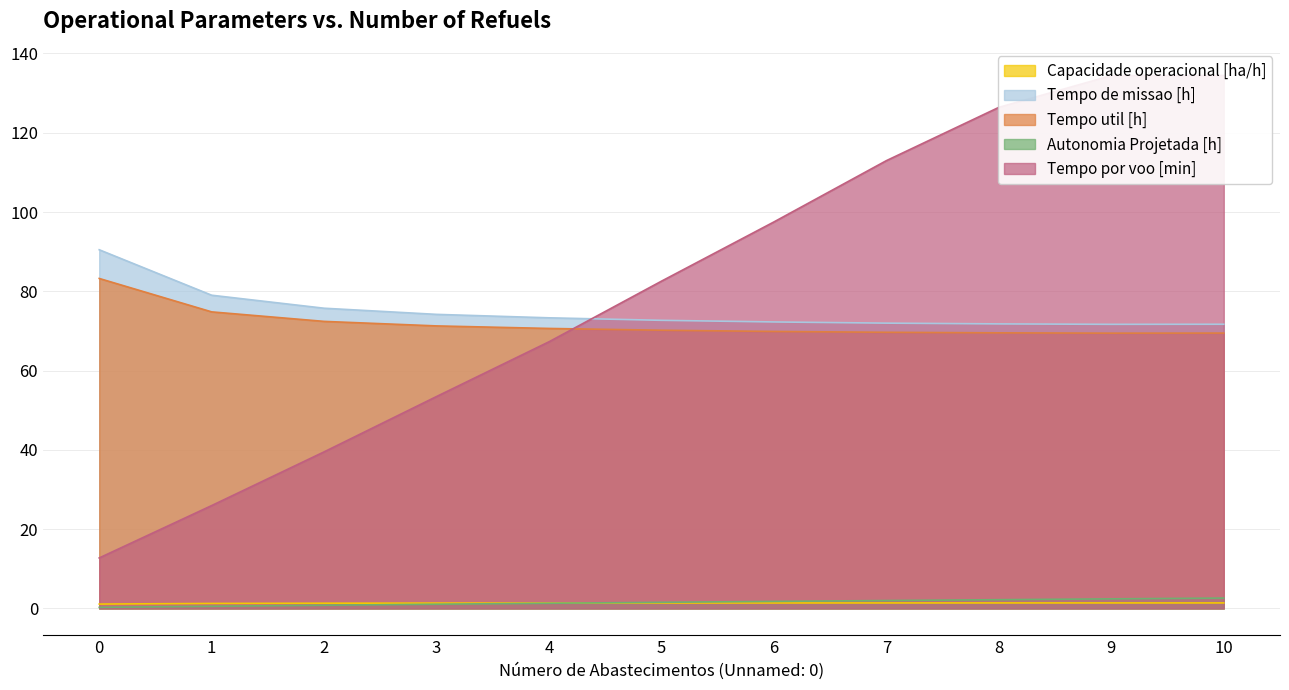

Which label corresponds to the largest value in the chart?

10